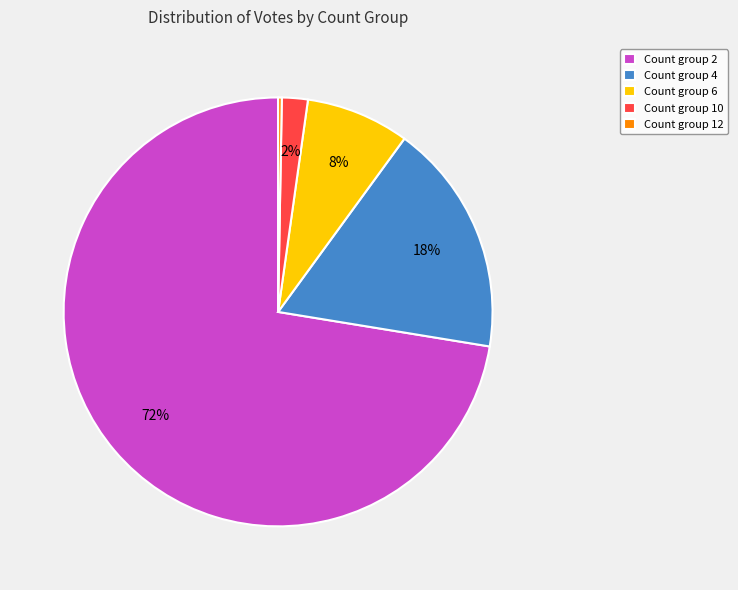

Does any single category account for the majority?

Yes